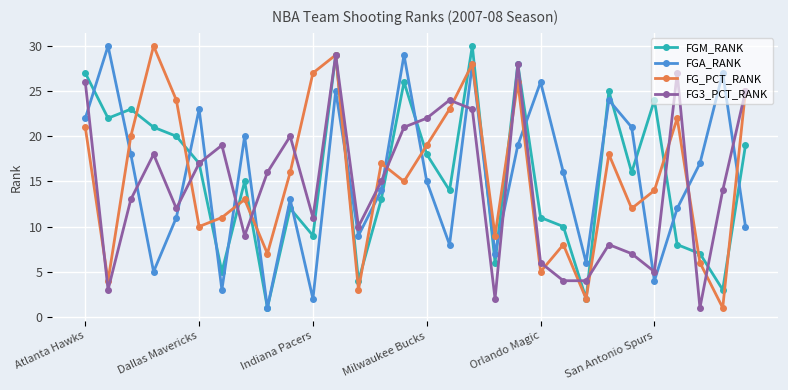

What is the minimum value shown in the chart?

1